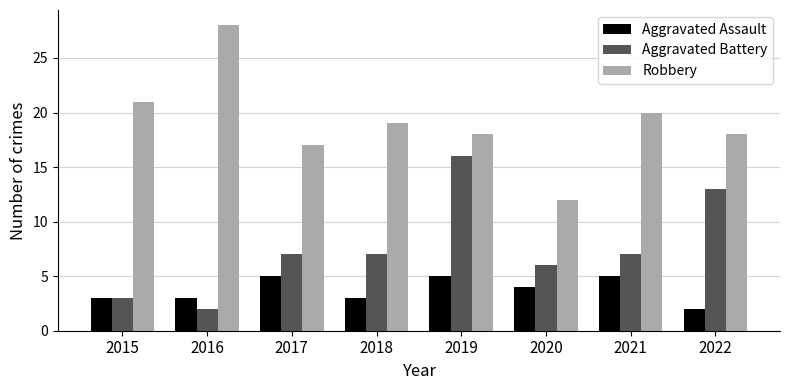

Reading right to left, transcribe all the data shown in this chart.

Aggravated Assault: 2	5	4	5	3	5	3	3
Aggravated Battery: 13	7	6	16	7	7	2	3
Robbery: 18	20	12	18	19	17	28	21